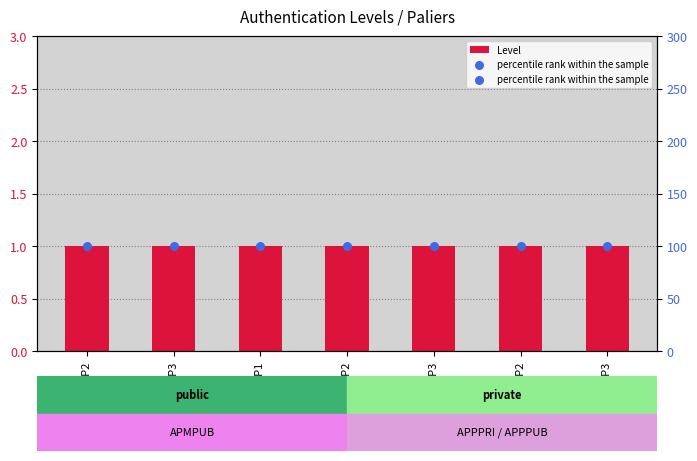

At which category is the sum across all series the highest?

APMPUBP2